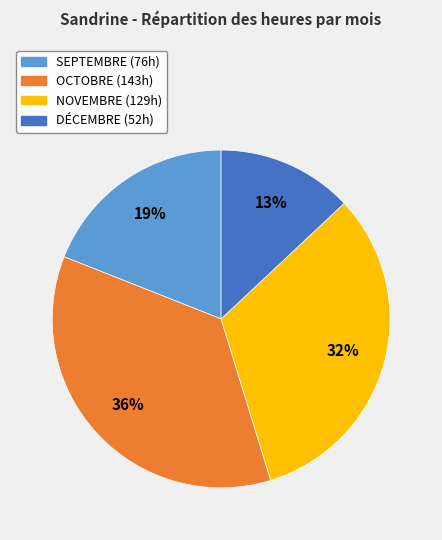

Rank the categories by value from highest to lowest.

OCTOBRE, NOVEMBRE, SEPTEMBRE, DÉCEMBRE